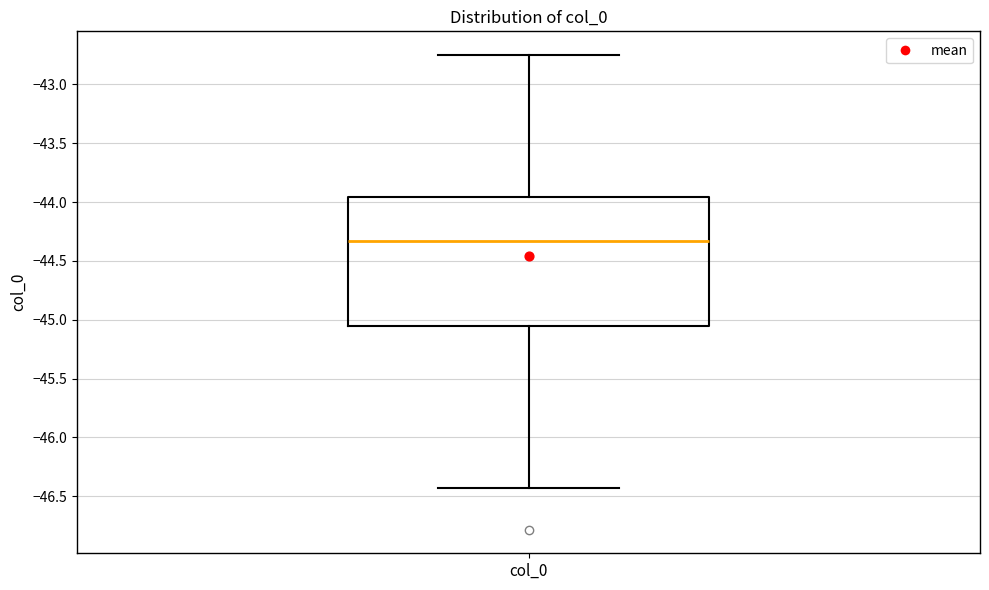

Read this box plot against the y-axis: the position of the median line, the range covered by the box, and the ends of both whiskers. The values are not printed on the chart, so give them approximately, as read against the axis.

median -44.35, box -45.05 to -43.95, whiskers -46.45 to -42.75